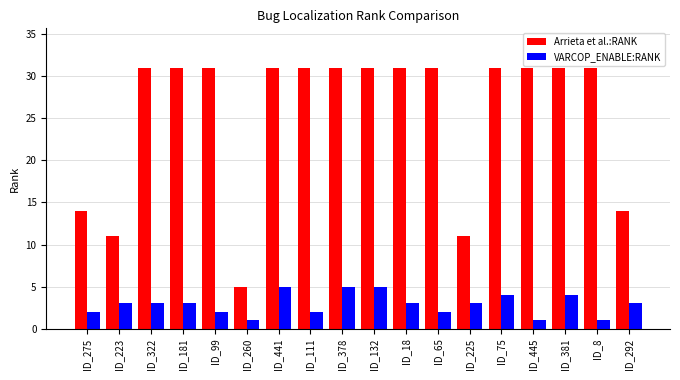

At ID_75, list the series in order from largest to smallest.

Arrieta et al.:RANK, VARCOP_ENABLE:RANK